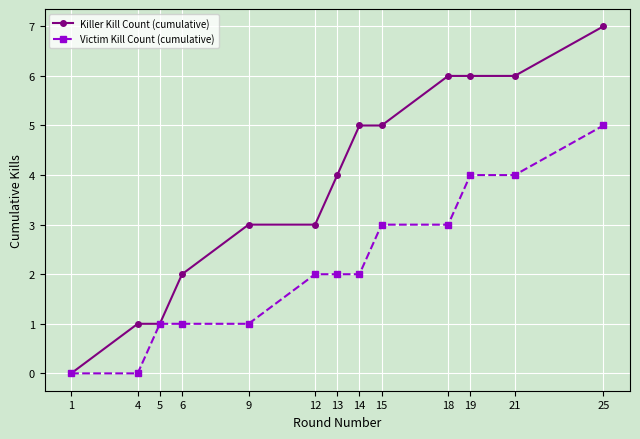

At which category does the chart reach its peak across all series?

25